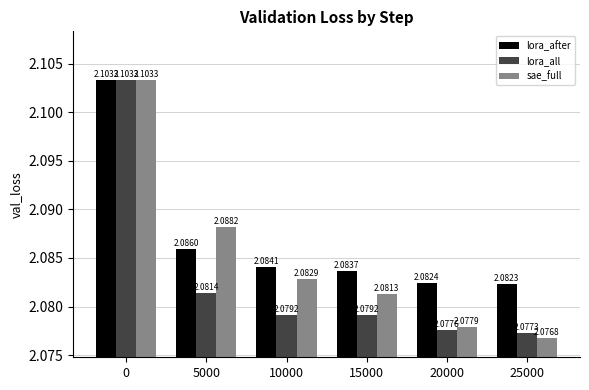

Which series changed the most between 10000 and 25000?

sae_full